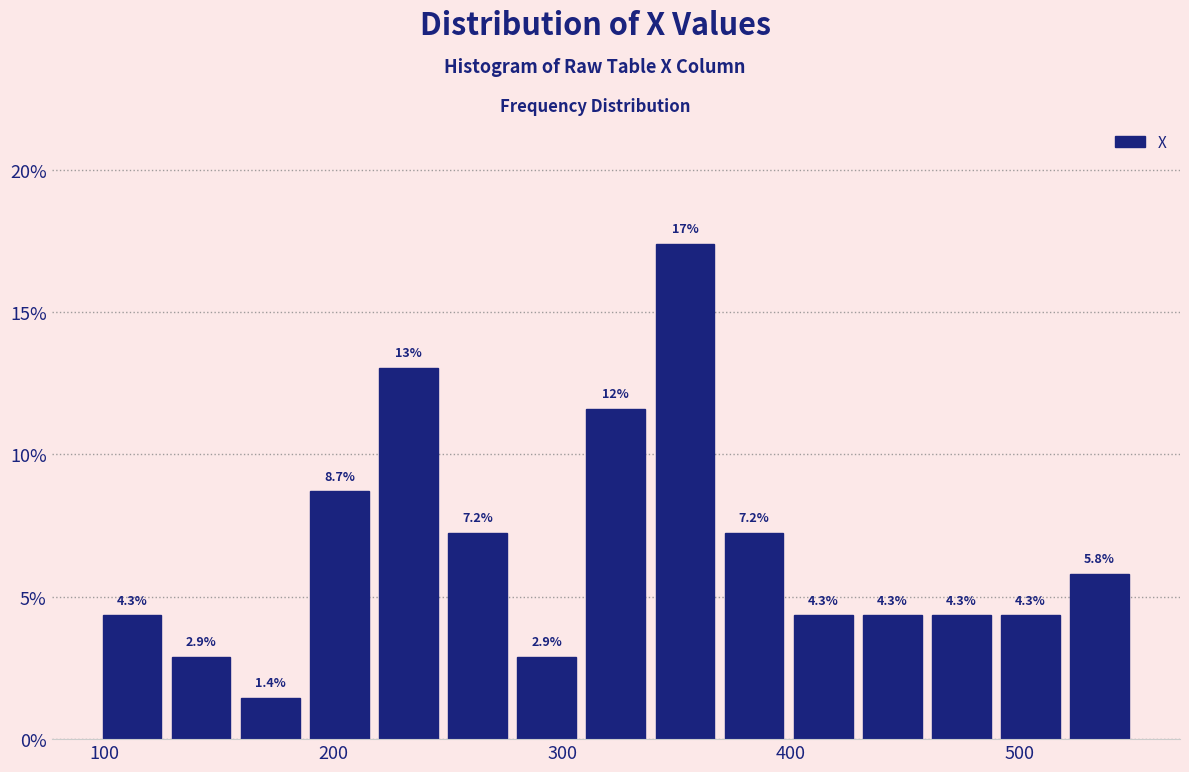

Read against the x-axis, roughly where is the centre of the tallest bar?

350